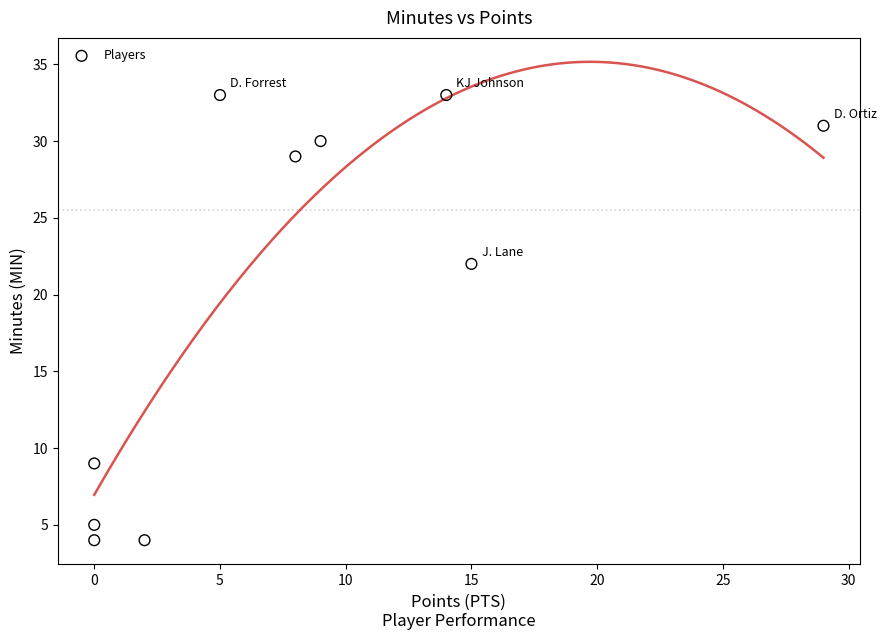

What Y value in the scatter plot is closest to 18?

22